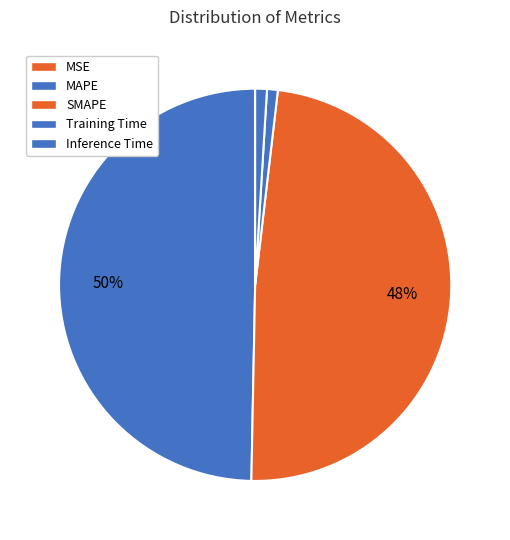

Does MSE represent more than half of the total?

No